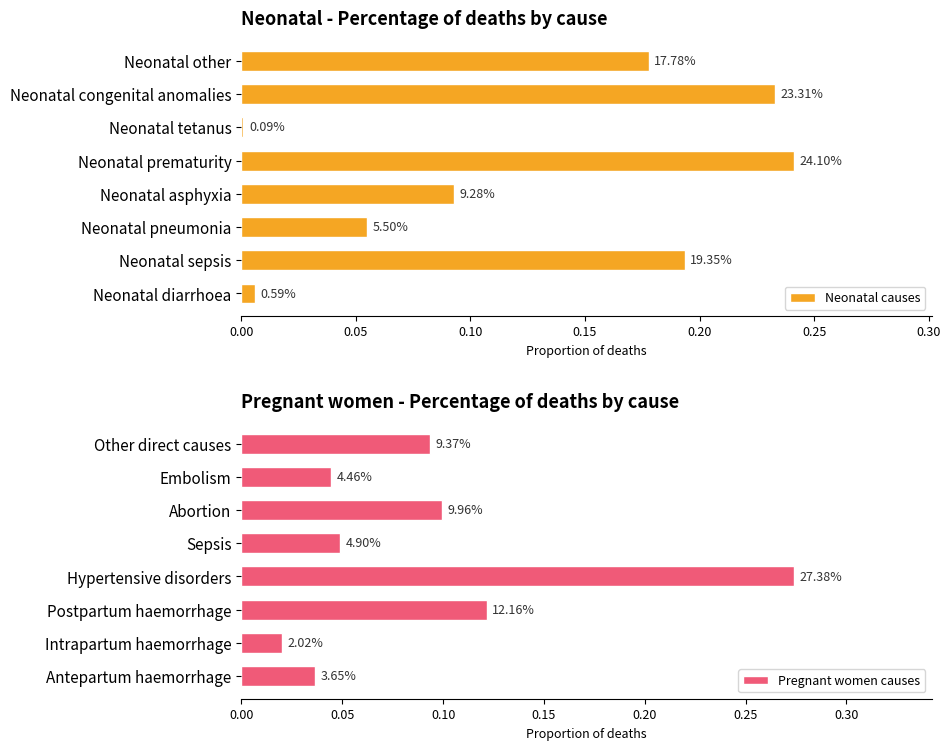

Does the chart contain any negative values?

No